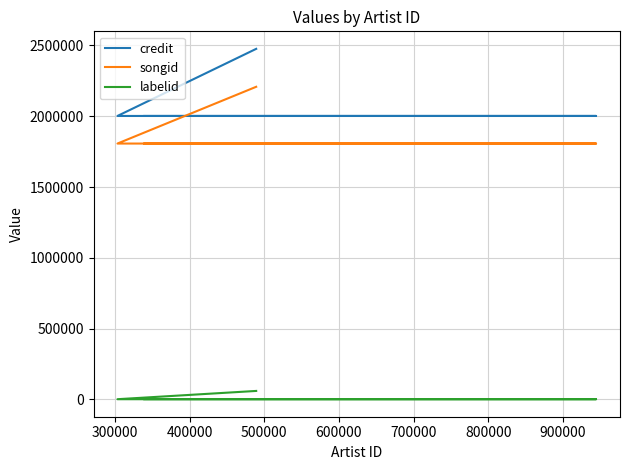

What is the approximate value of labelid at 500000?

59198